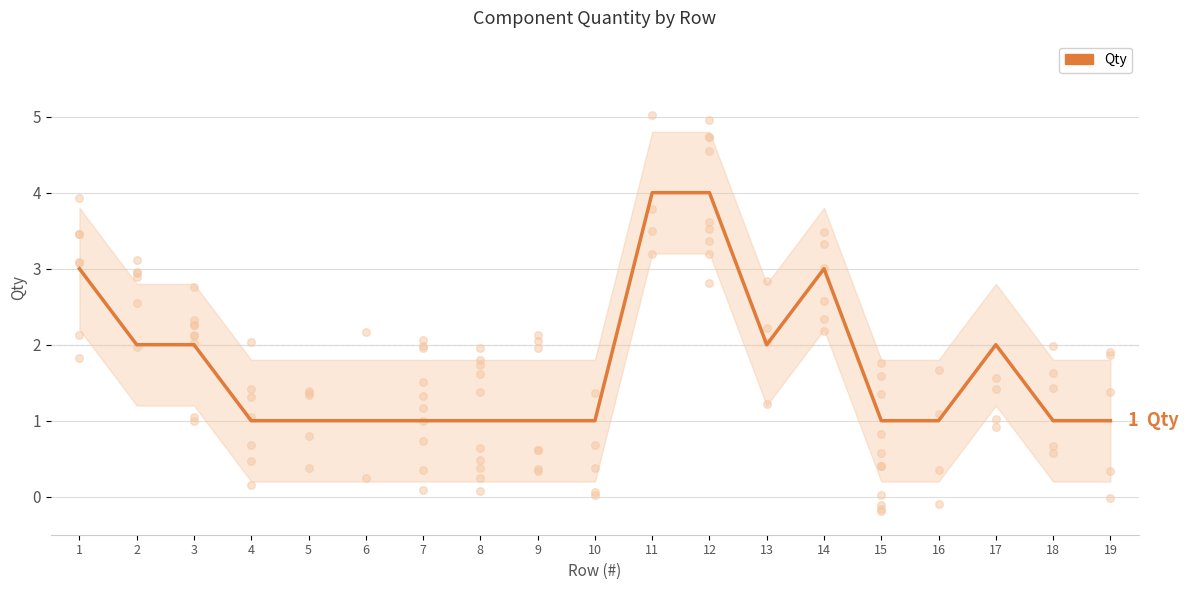

What is the change in value from 2 to 11?

+2